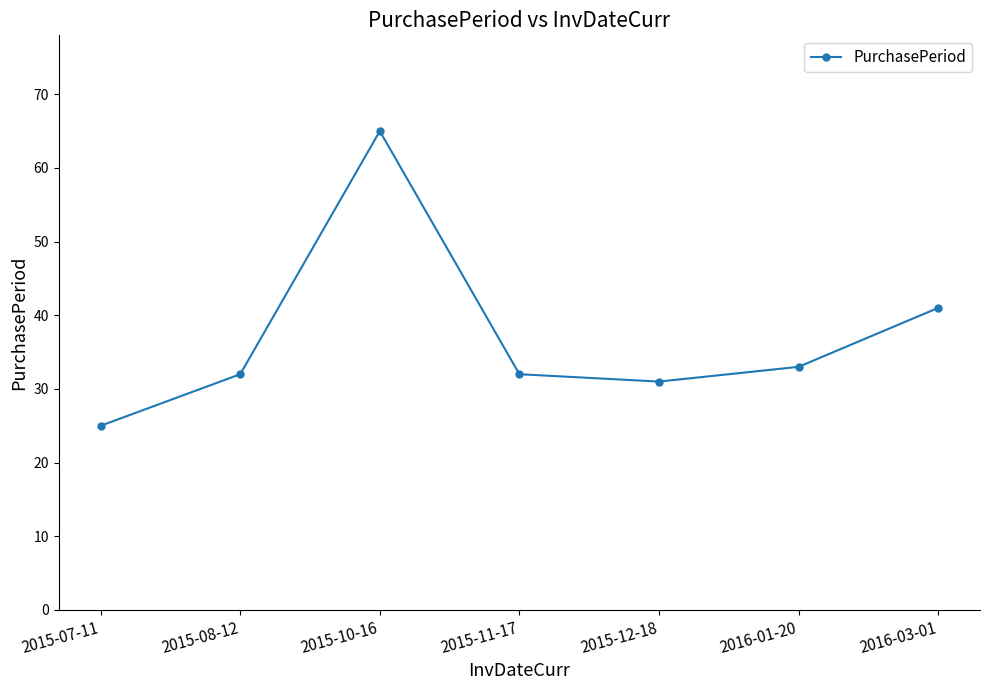

Reading left to right, transcribe all the data shown in this chart.

2015-07-11=25	2015-08-12=32	2015-10-16=65	2015-11-17=32	2015-12-18=31	2016-01-20=33	2016-03-01=41